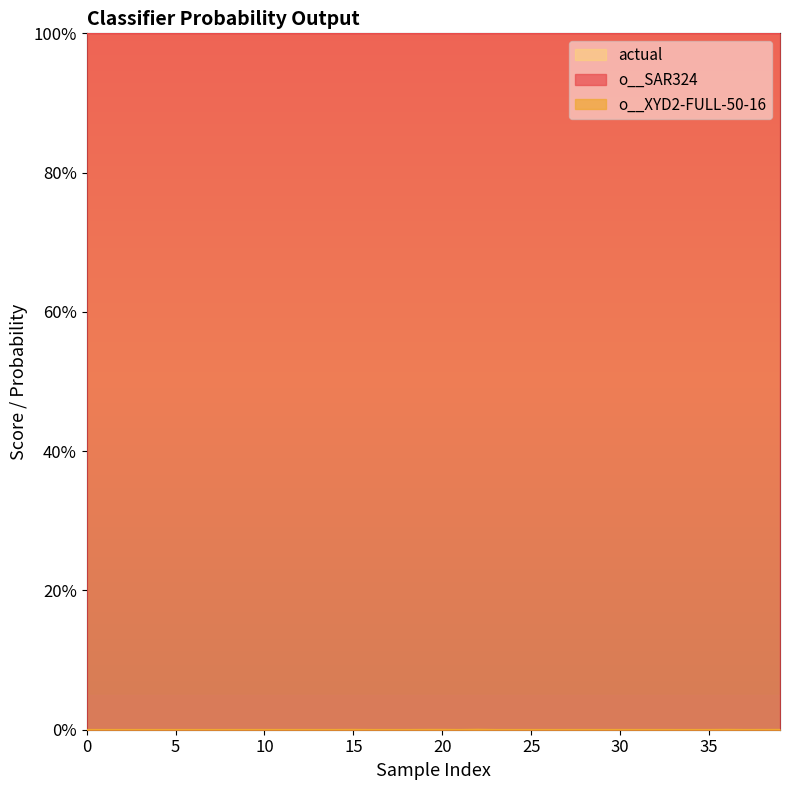

True or false: o__SAR324 and o__XYD2-FULL-50-16 cross at least once.

False